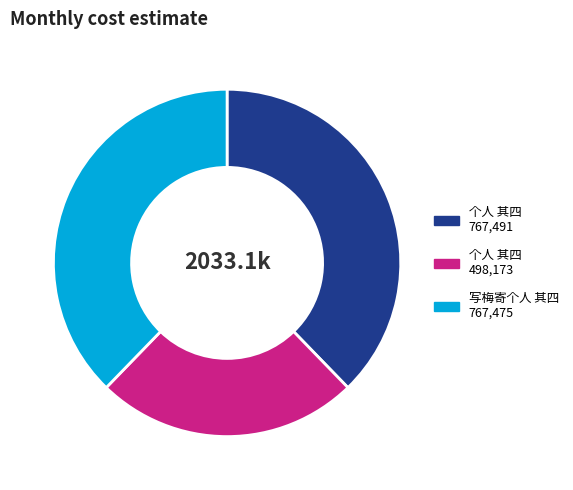

Is there a majority slice in this chart?

No